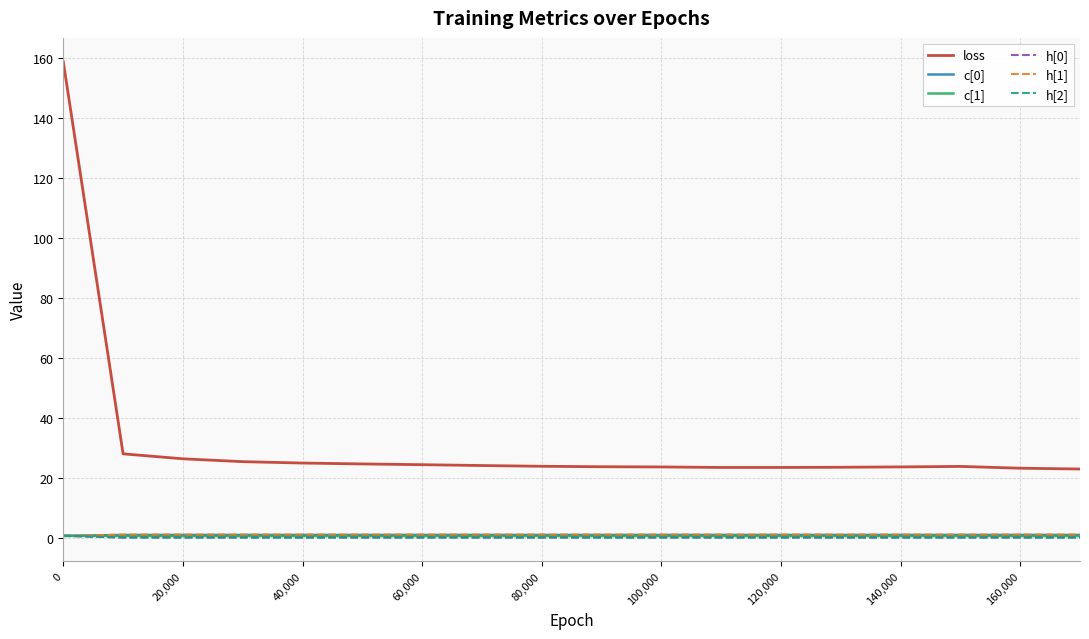

True or false: loss and h[1] intersect in this chart.

False